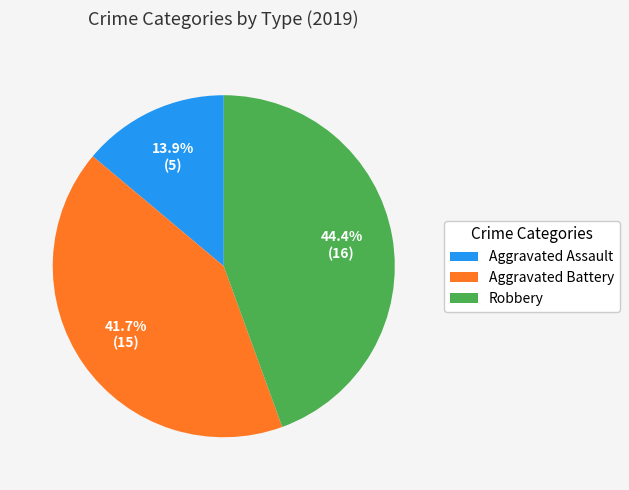

What percentage is the Aggravated Assault slice, to the nearest percent?

14%